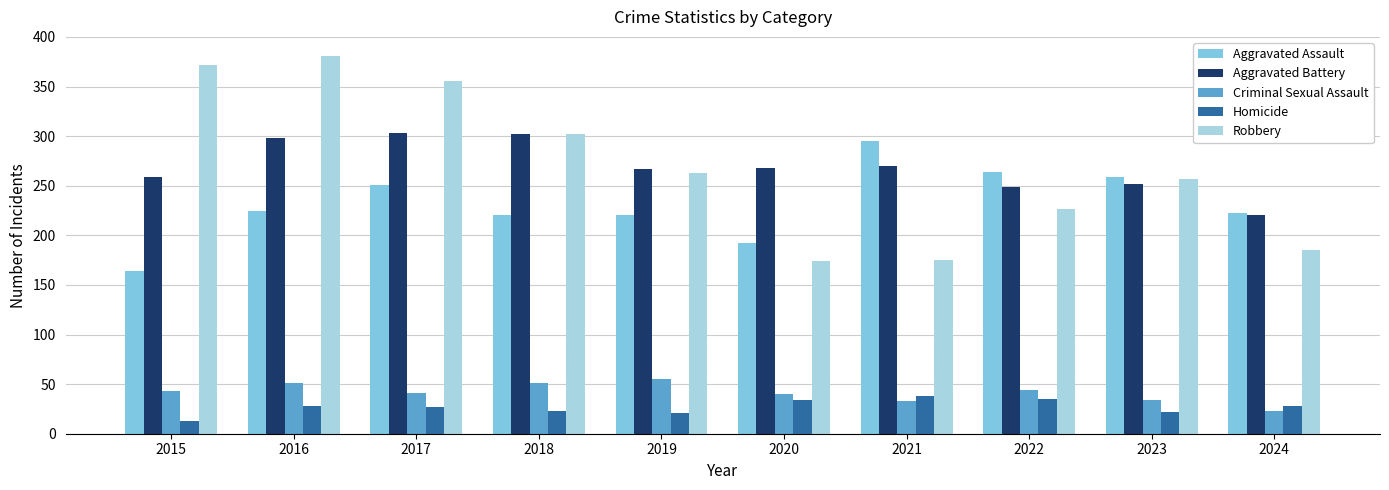

What is the approximate value of Criminal Sexual Assault at 2022, to the nearest 5?

45